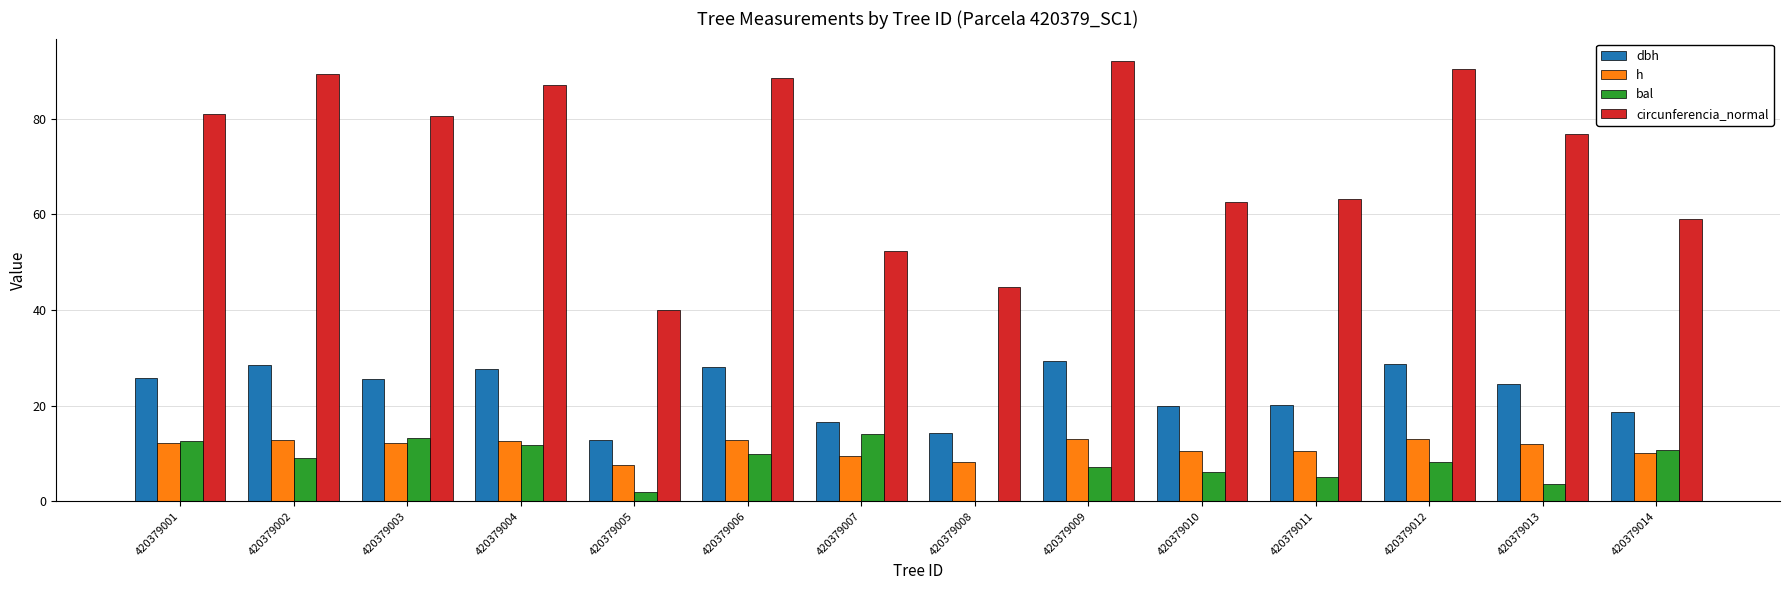

Is the value of dbh at 420379013 greater than the value of h at 420379013?

Yes